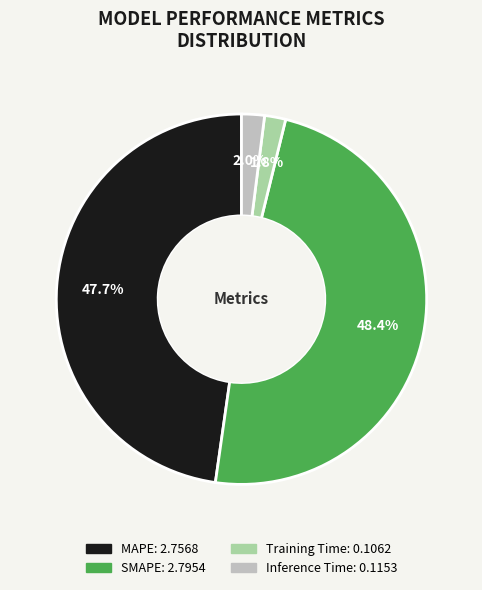

Which has a higher value, MAPE or SMAPE?

SMAPE